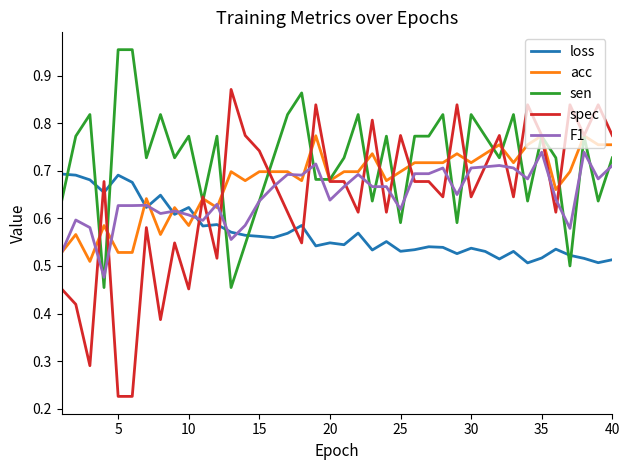

Which series has the largest total across all categories?

sen